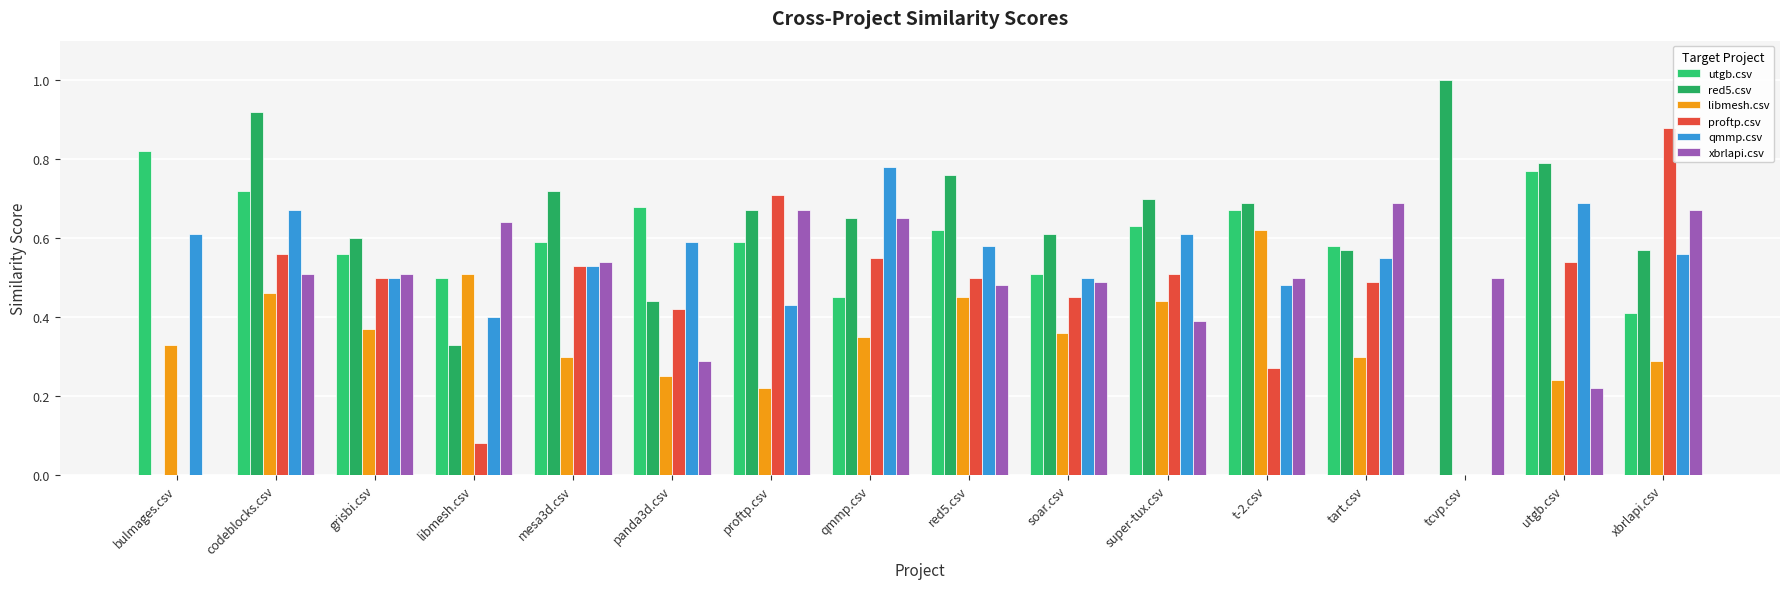

Which series has the largest range (max minus min)?

red5.csv